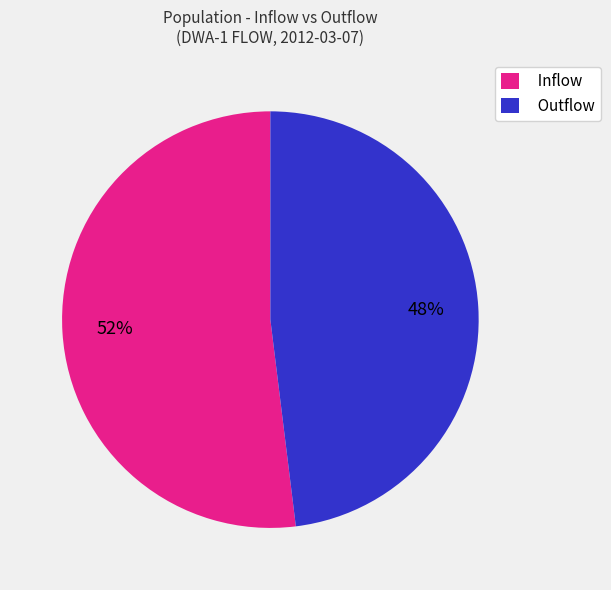

How many segments does this pie chart have?

2